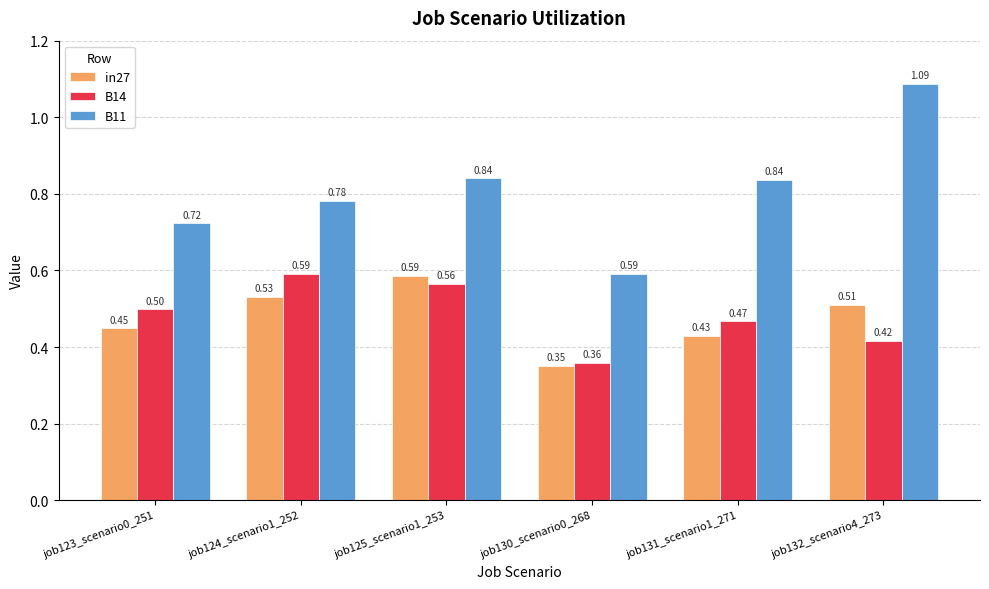

Between job123_scenario0_251 and job130_scenario0_268, which series saw the biggest shift?

B14